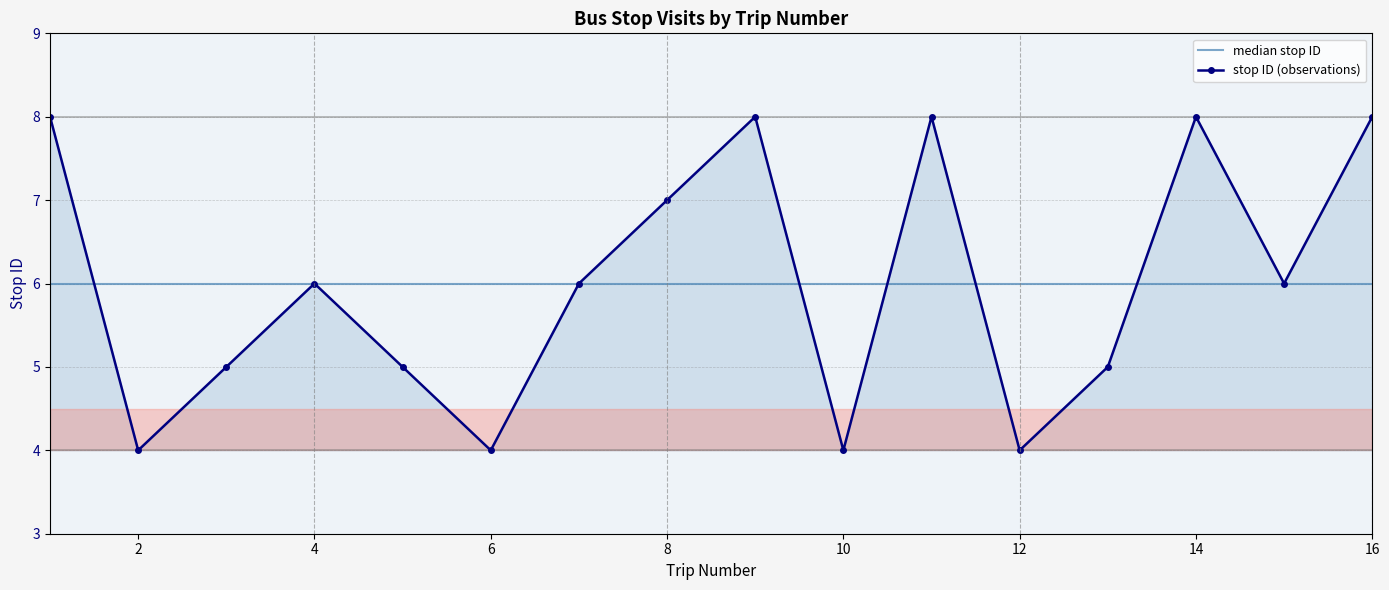

List the labels in order of value, largest first.

1, 9, 11, 14, 16, 8, 4, 7, 15, 3, 5, 13, 2, 6, 10, 12